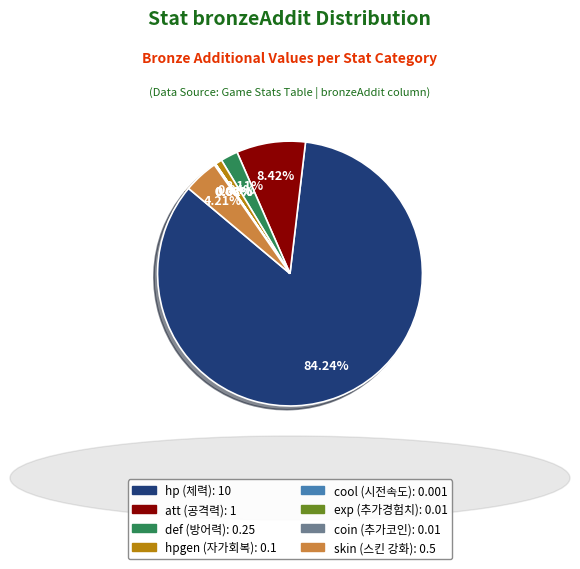

Which slice is the largest?

hp (체력)